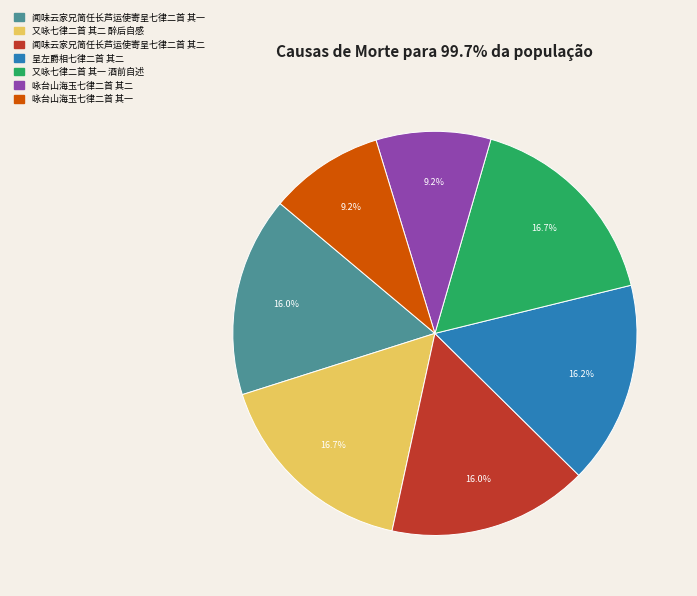

What percentage is the 闻味云家兄简任长芦运使寄呈七律二首 其二 slice, to the nearest percent?

16%